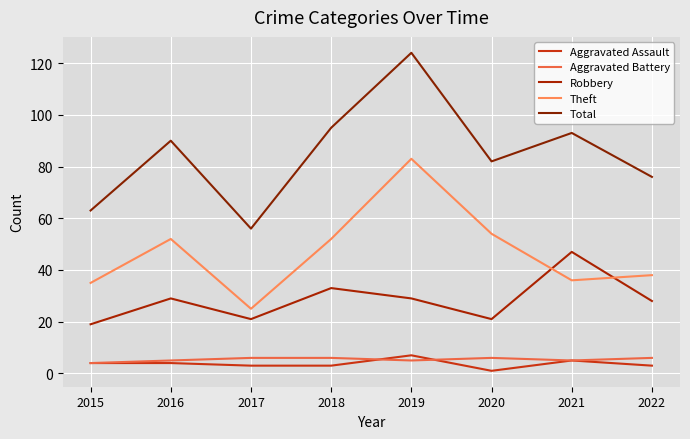

True or false: Aggravated Assault has more than 2 interior local peaks.

False